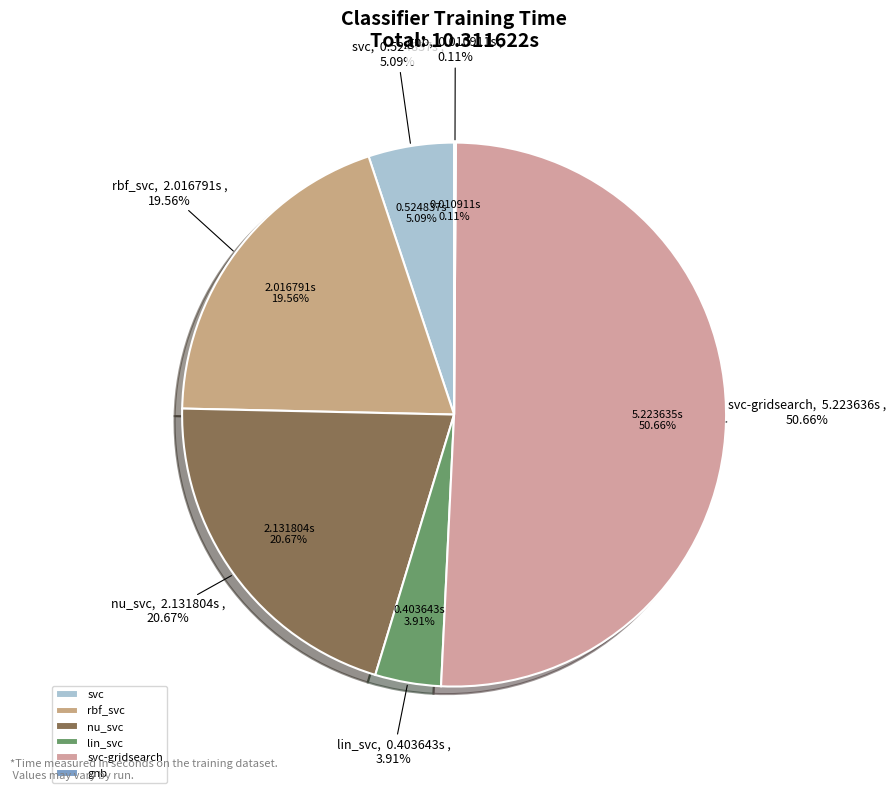

To the nearest percent, what is the difference between the largest and smallest slice percentages?

51%